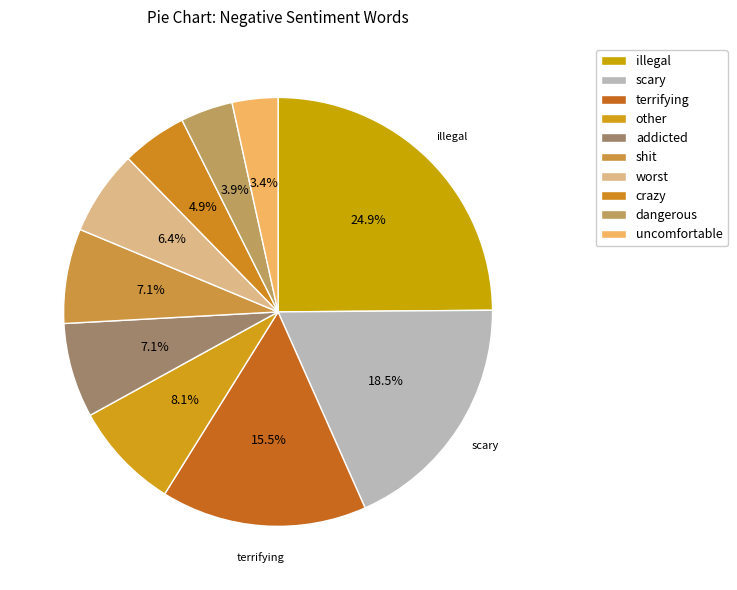

Combined, what portion of the pie is worst and dangerous?

10.3%